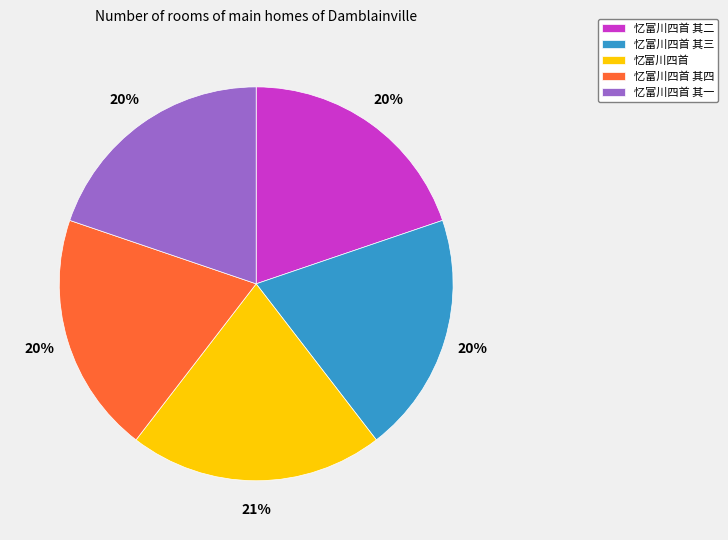

Which category has the biggest portion of the pie?

忆富川四首